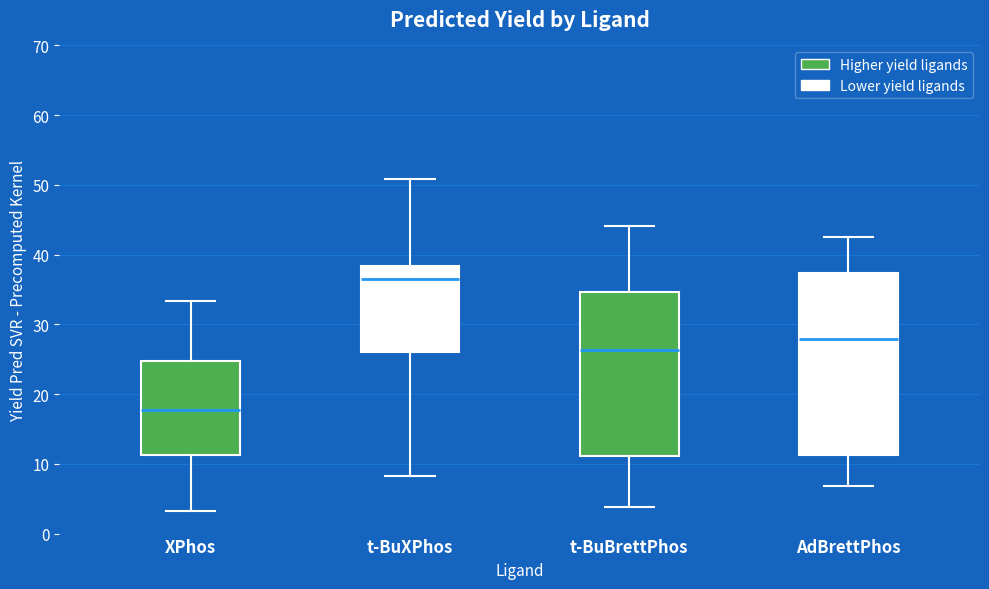

Where is the upper edge of the box for t-BuXPhos on the y-axis? The values are not printed on the chart, so give them approximately, as read against the axis.

38